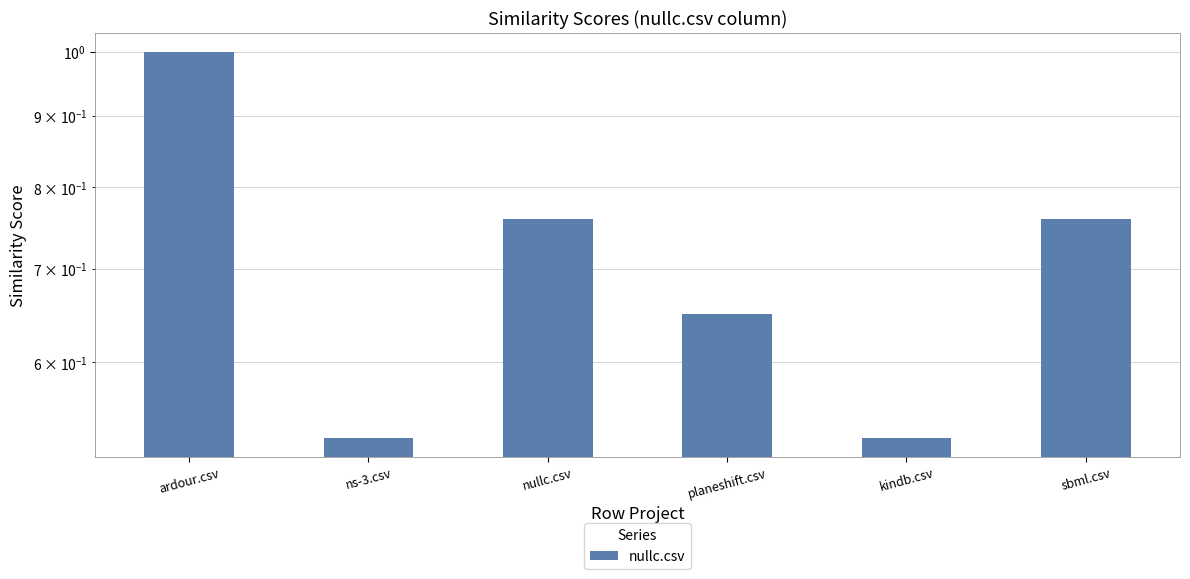

Reading left to right, transcribe all the data shown in this chart.

1.0	0.5	0.8	0.7	0.5	0.8